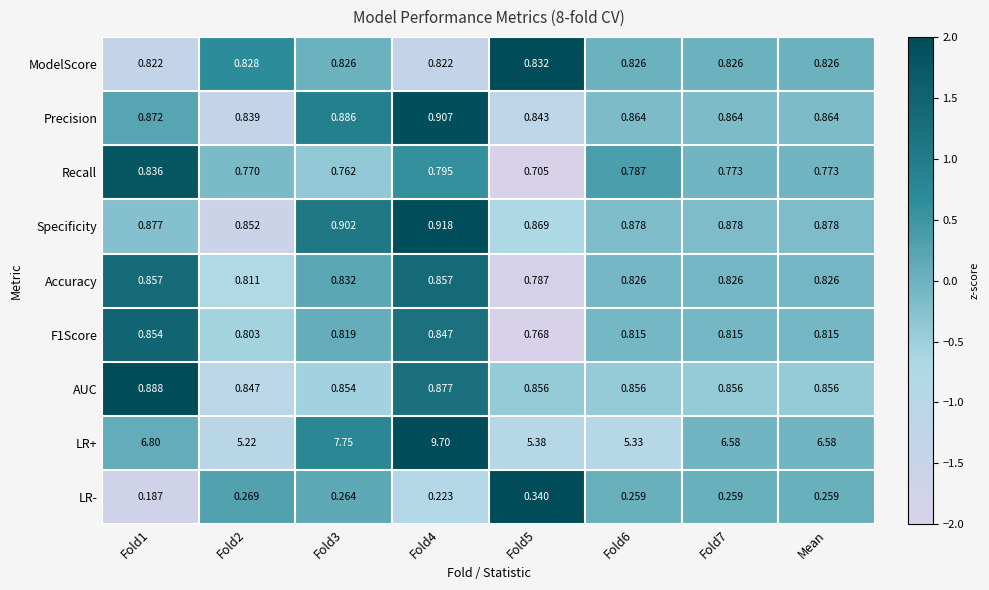

What is the maximum value shown in the chart?

9.7